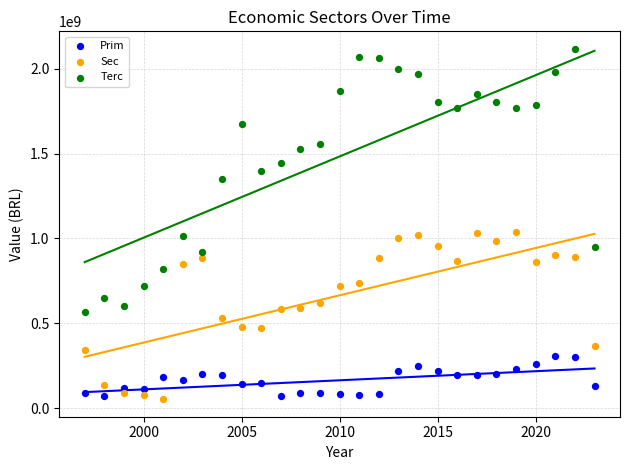

Which series reaches the maximum Y coordinate?

Terc